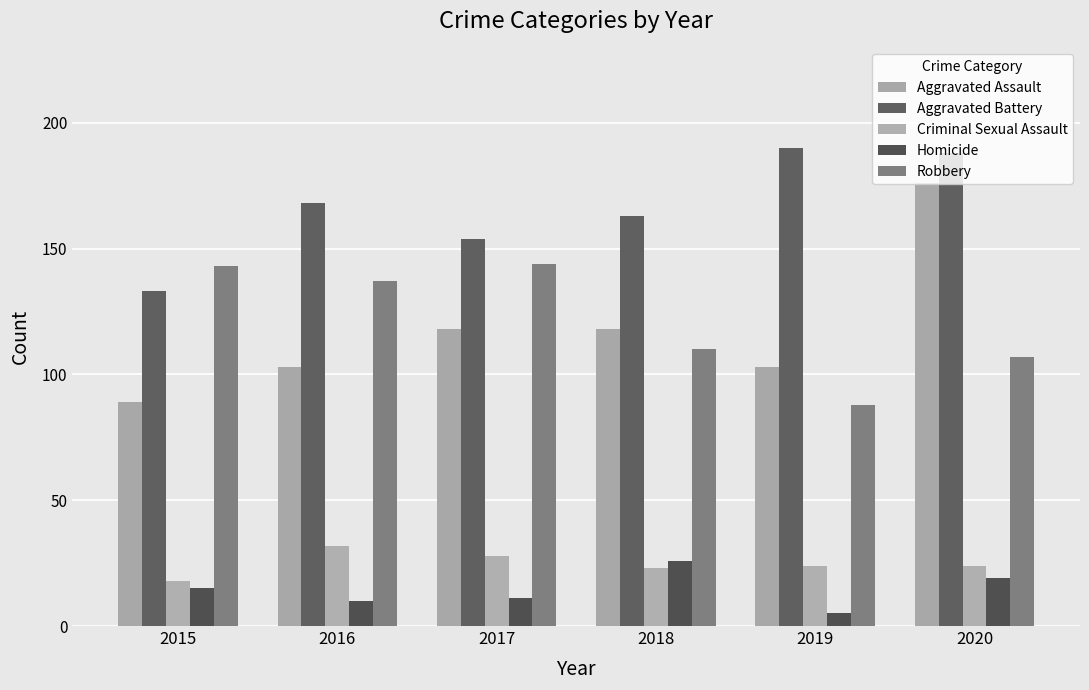

What are all the series names shown in the legend?

Aggravated Assault, Aggravated Battery, Criminal Sexual Assault, Homicide, Robbery